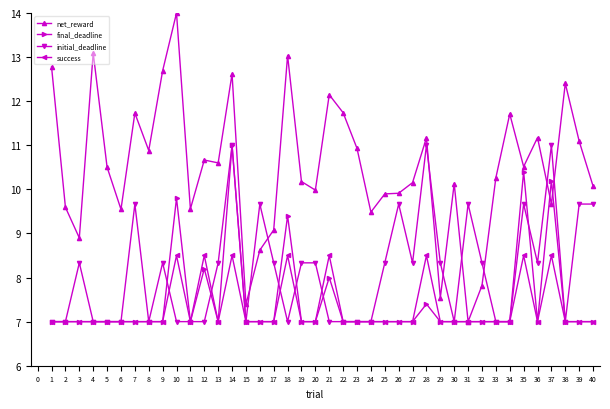

What are all the series names shown in the legend?

net_reward, final_deadline, initial_deadline, success